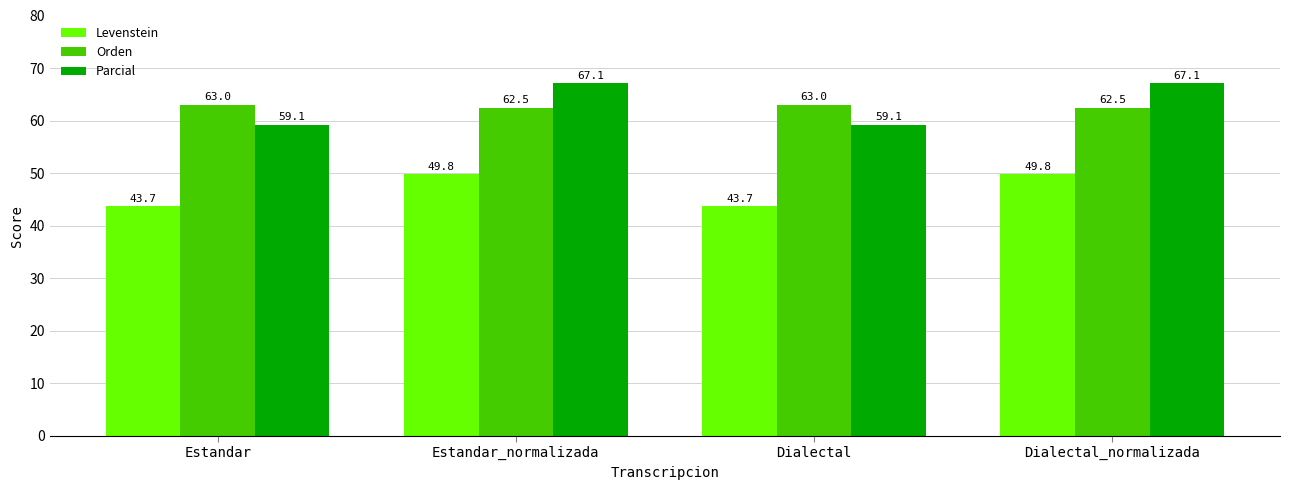

Reading left to right, transcribe all the data shown in this chart.

Levenstein: 43.7	49.8	43.7	49.8
Orden: 63.0	62.5	63.0	62.5
Parcial: 59.1	67.1	59.1	67.1